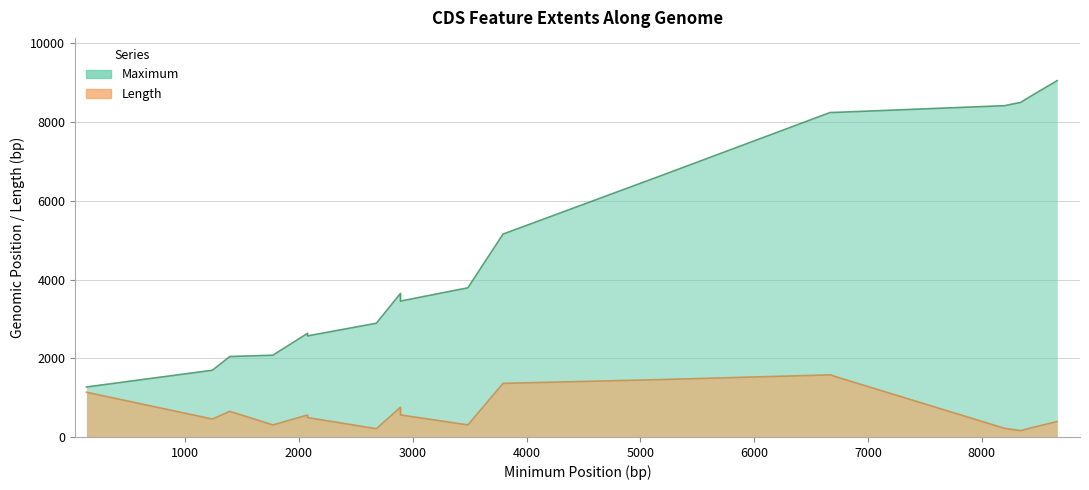

Is the value of Maximum at 1240 greater than the value of Length at 6702?

Yes